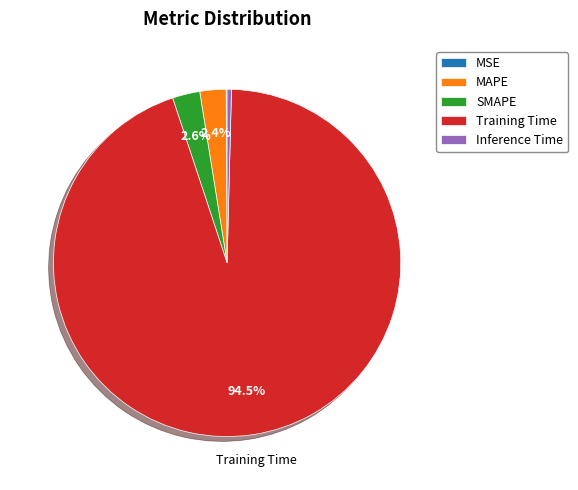

What is the largest slice in the pie chart?

Training Time